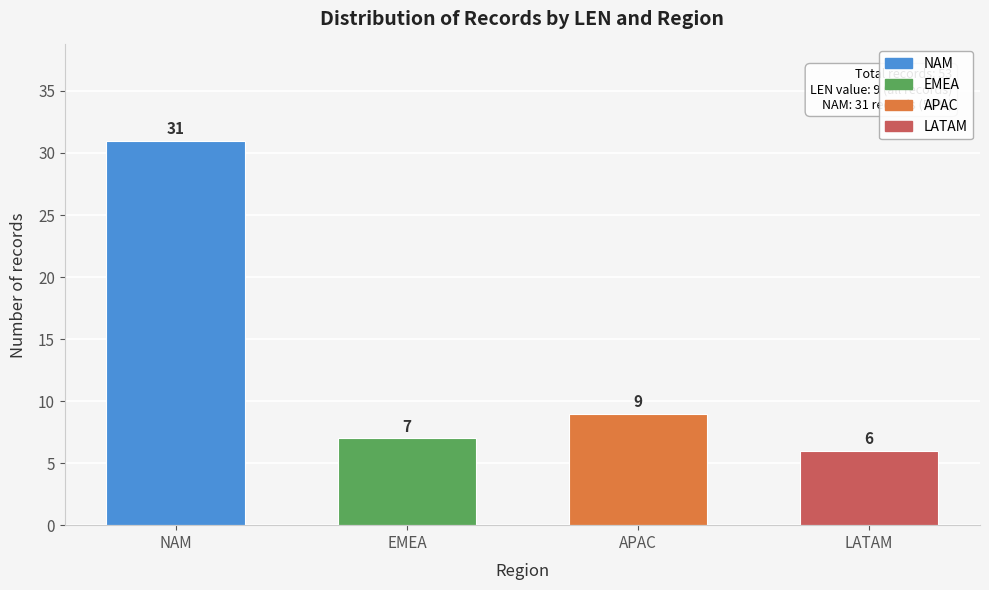

Reading left to right, transcribe all the data shown in this chart.

NAM=31	EMEA=7	APAC=9	LATAM=6